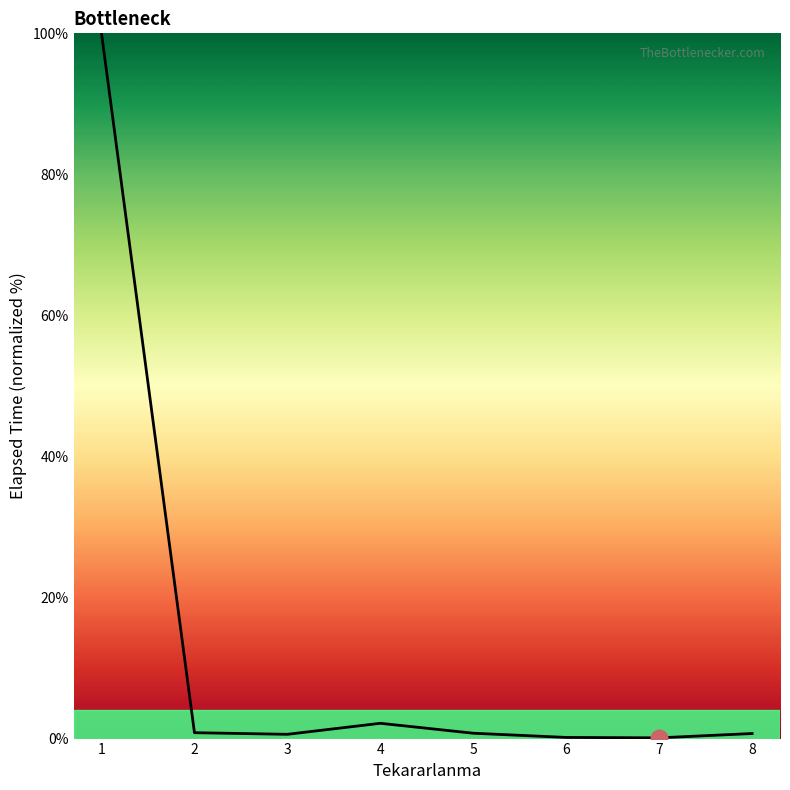

The chart shows a value of 0.2 at 6. True or false?

True